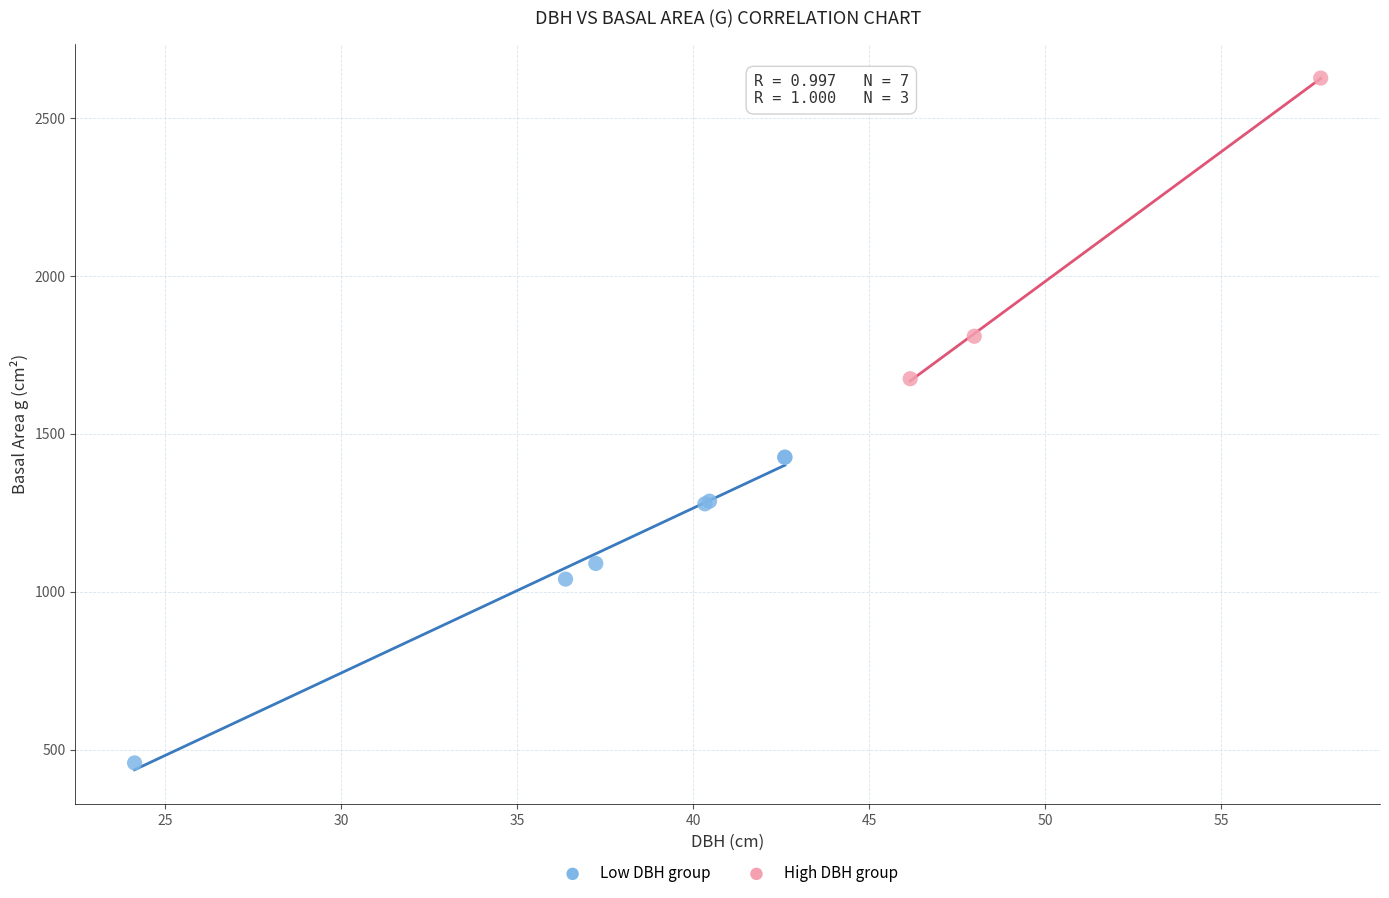

Which series contains the lowest Y value?

Low DBH group